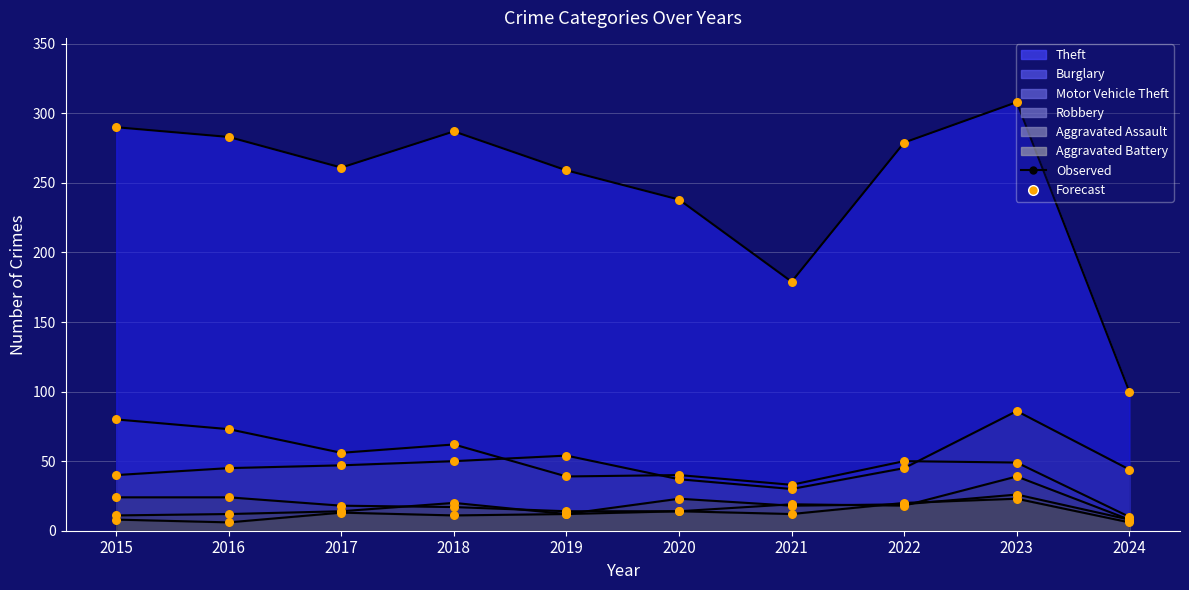

At how many categories does at least one series exceed 285?

3